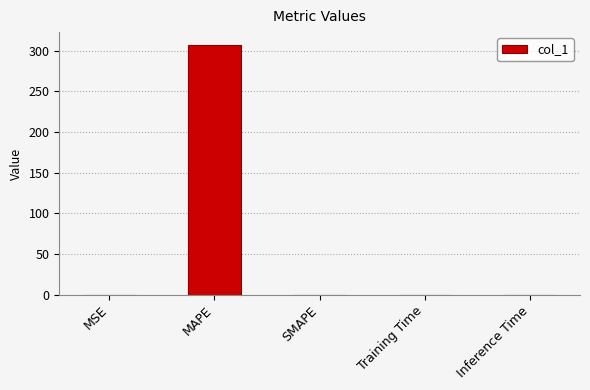

The value at SMAPE is 0.0. True or false?

True